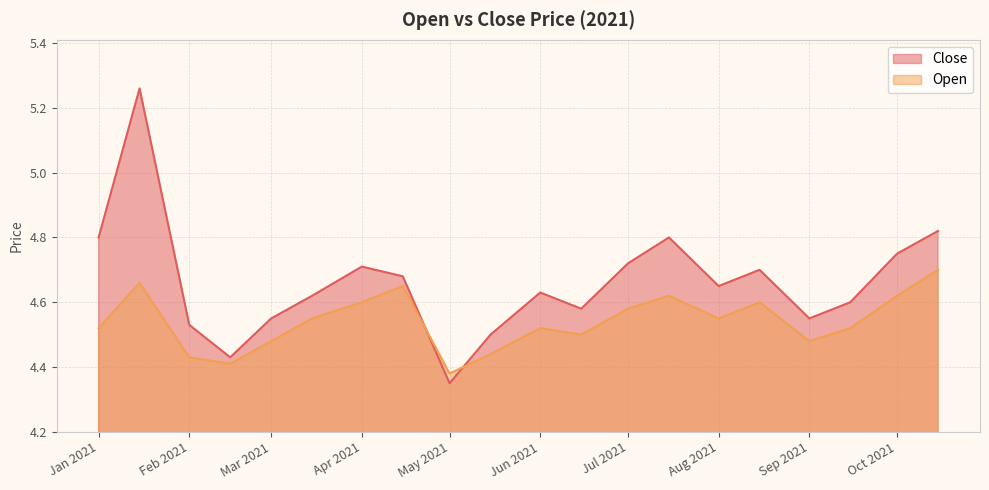

How many Open values are between 4 and 5?

20